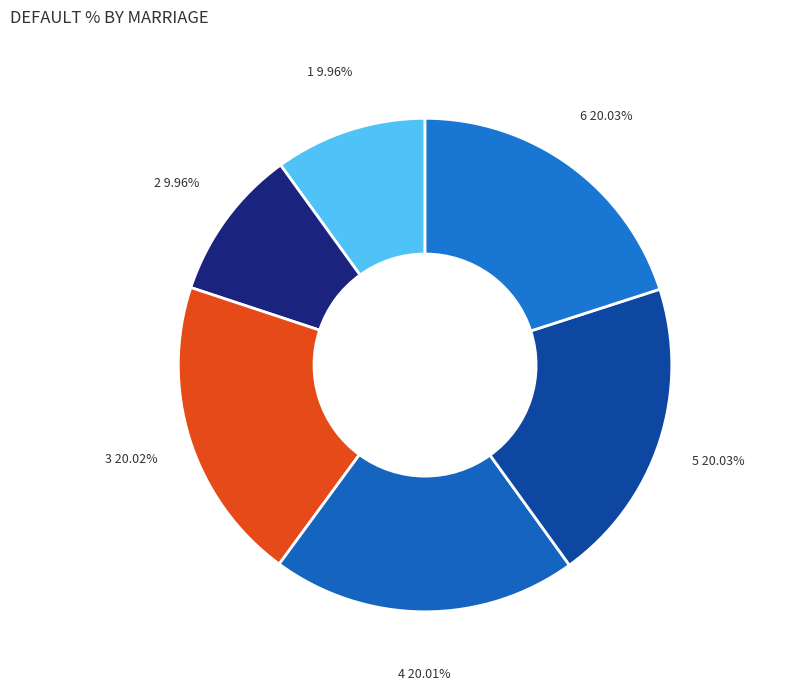

To the nearest percent, what is the average slice percentage?

17%